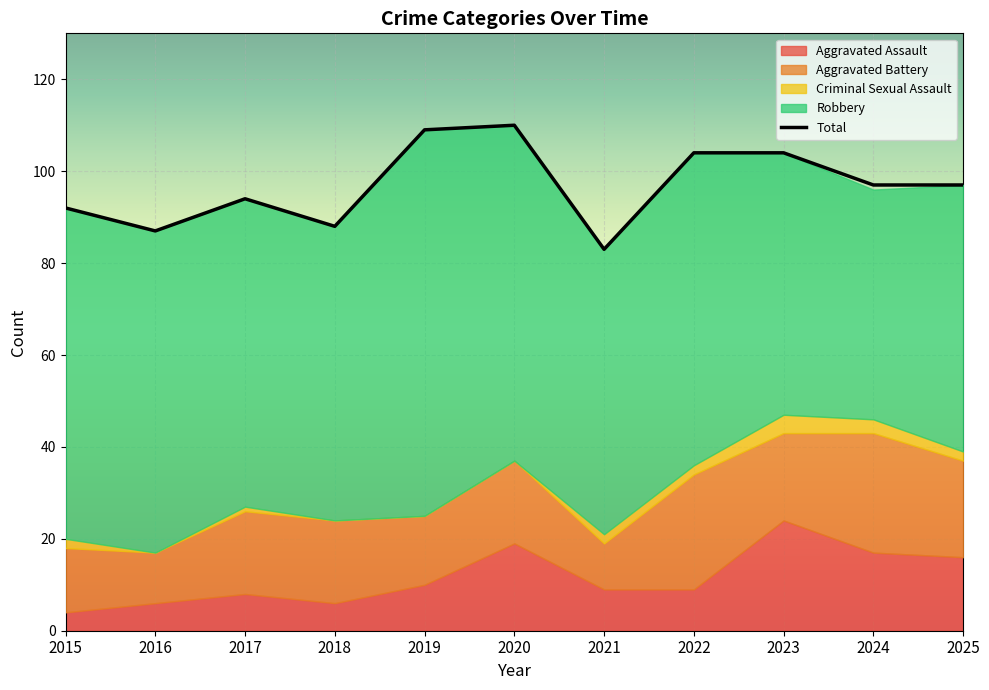

Where is the first local minimum?

2016